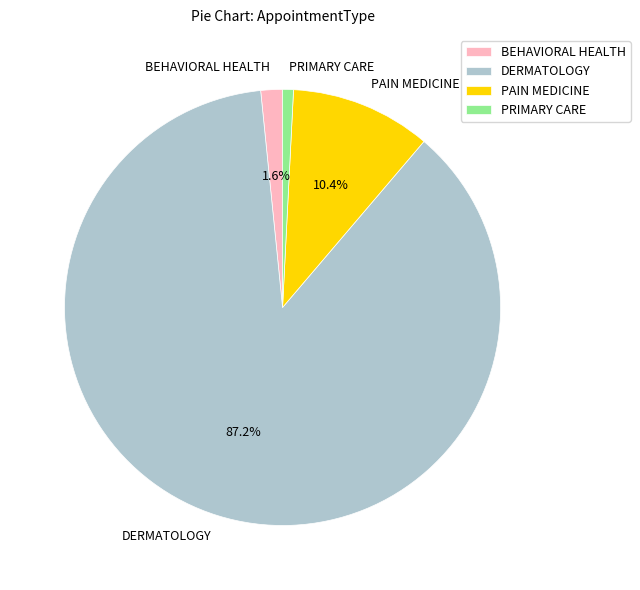

Rank the categories by value from lowest to highest.

PRIMARY CARE, BEHAVIORAL HEALTH, PAIN MEDICINE, DERMATOLOGY